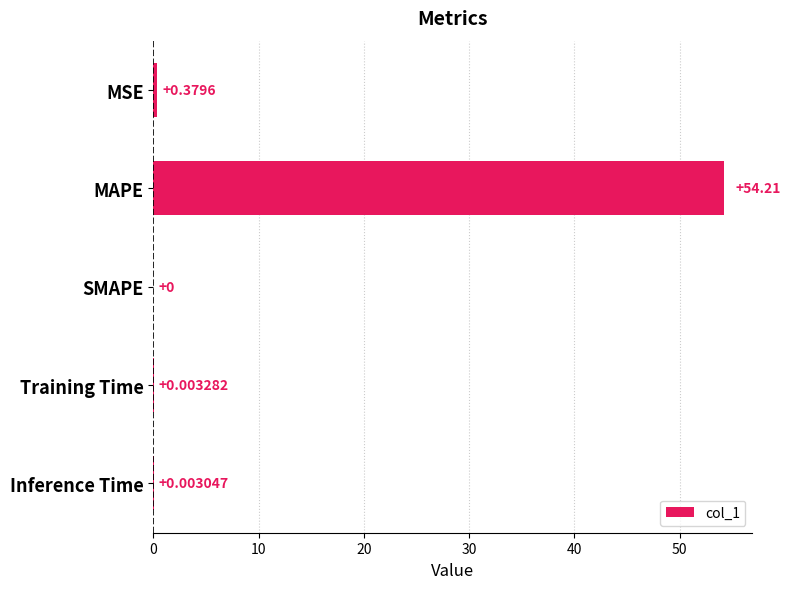

Which category has the highest value across all series?

MAPE